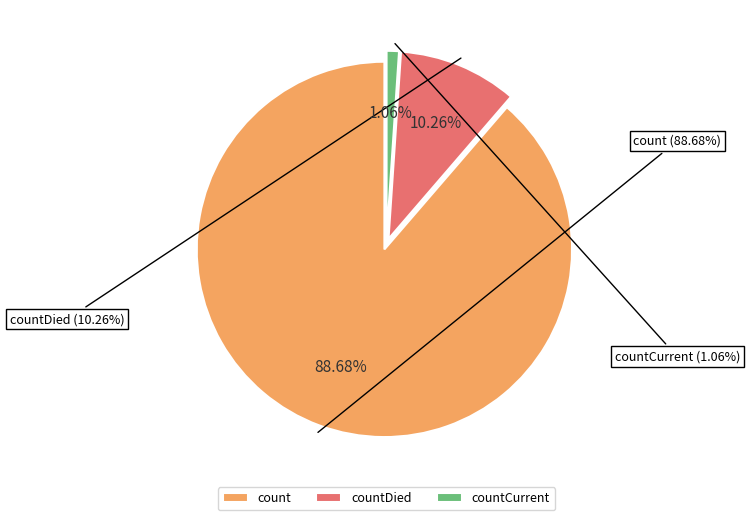

What is the change in value from countDied to countCurrent?

-11960